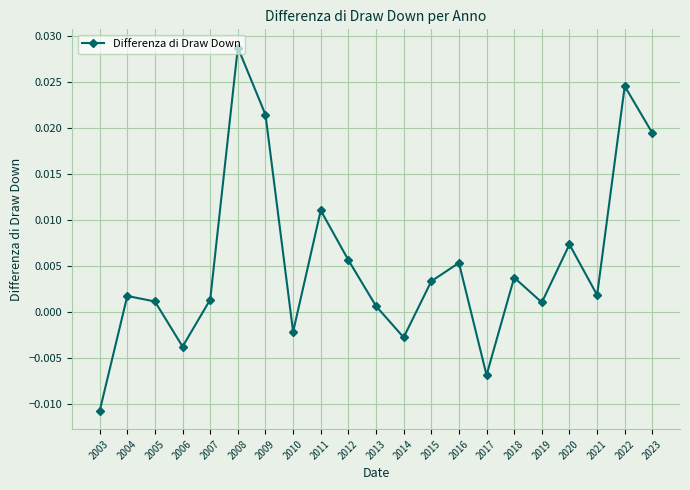

Which has a higher value, 2012 or 2015?

2012